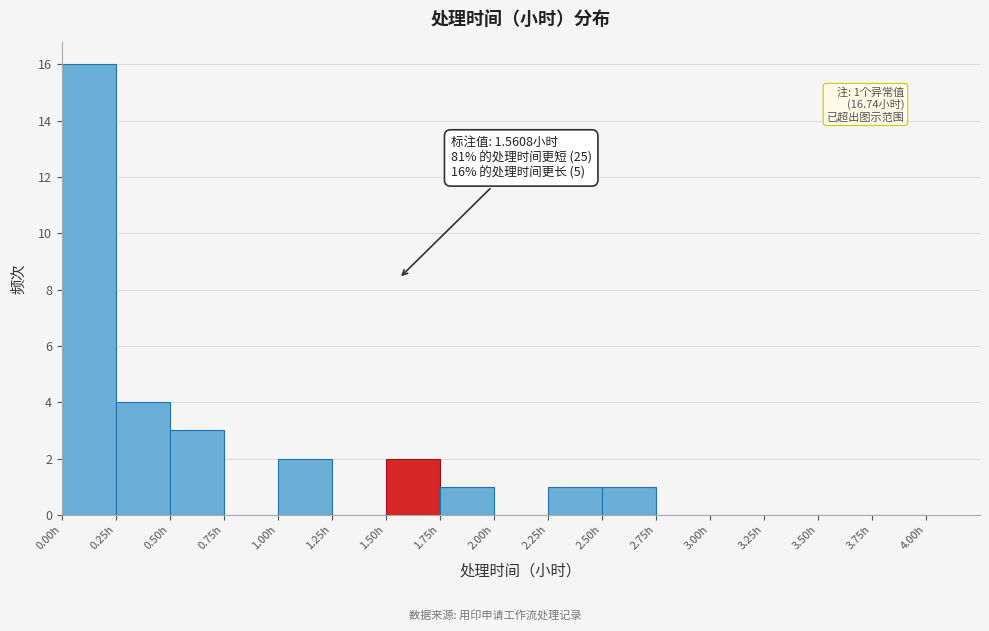

Which range on the x-axis has the tallest bar?

0.00 to 0.25